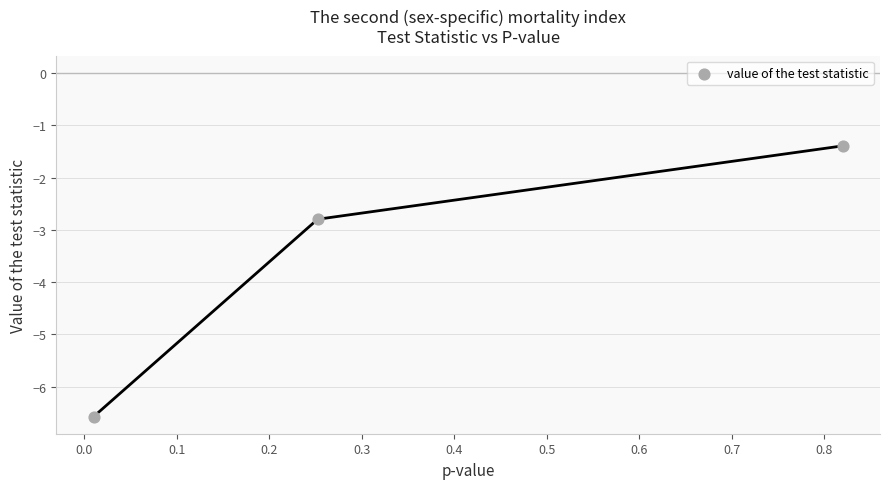

What is the average Y value?

-3.6